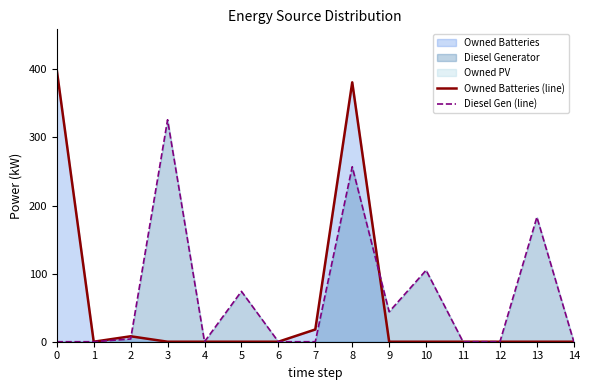

How many times do Diesel Gen (line) and Owned Batteries (line) cross each other?

2